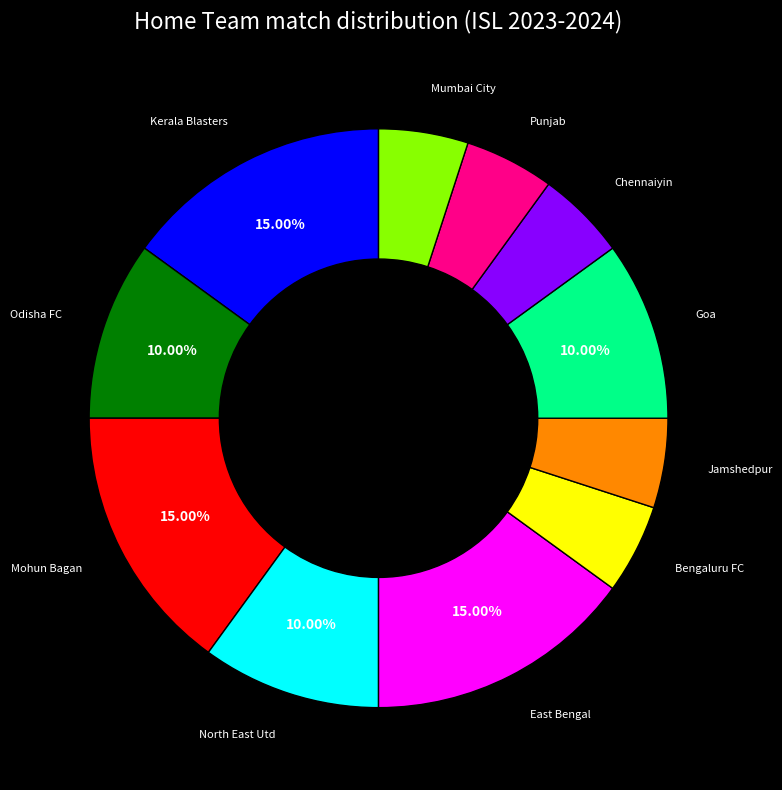

Is there any slice that represents more than half of the pie?

No